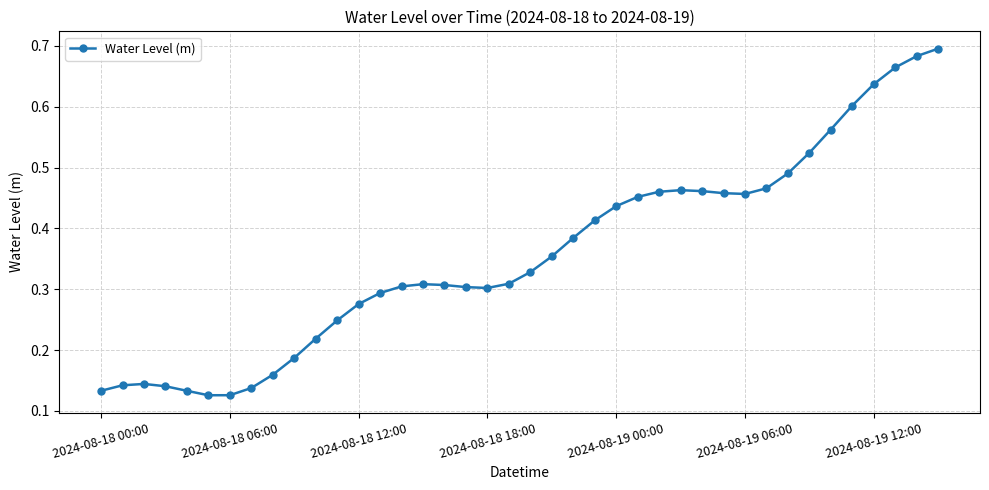

True or false: there are more than 0 points higher than both neighbors.

True